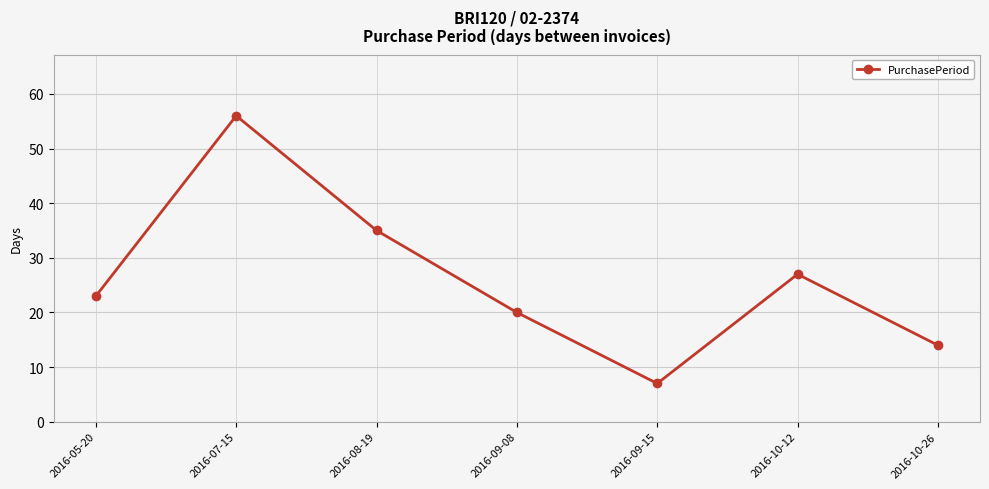

Rank the categories by value from highest to lowest.

2016-07-15, 2016-08-19, 2016-10-12, 2016-05-20, 2016-09-08, 2016-10-26, 2016-09-15